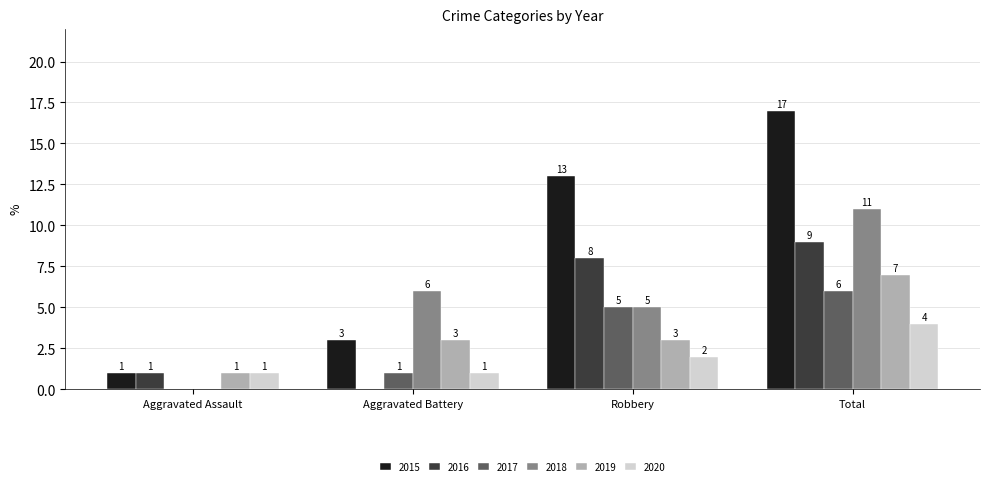

Count the 2017 values in the range 1 to 6.

3